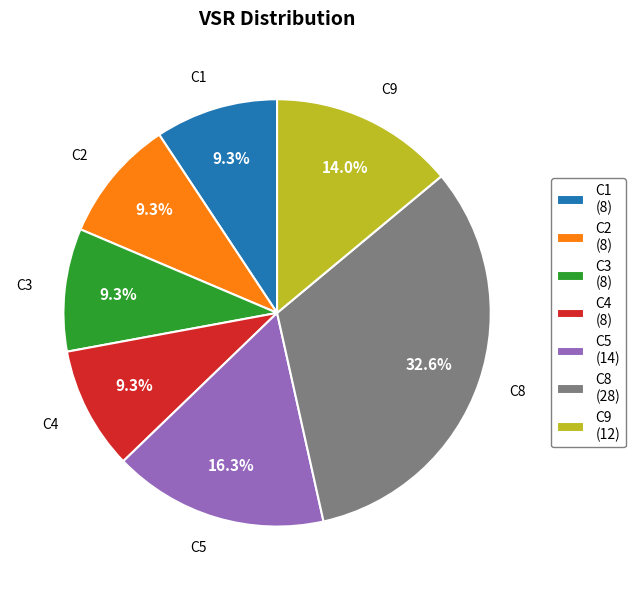

Between C3 (8) and C5 (14), which is larger?

C5 (14)